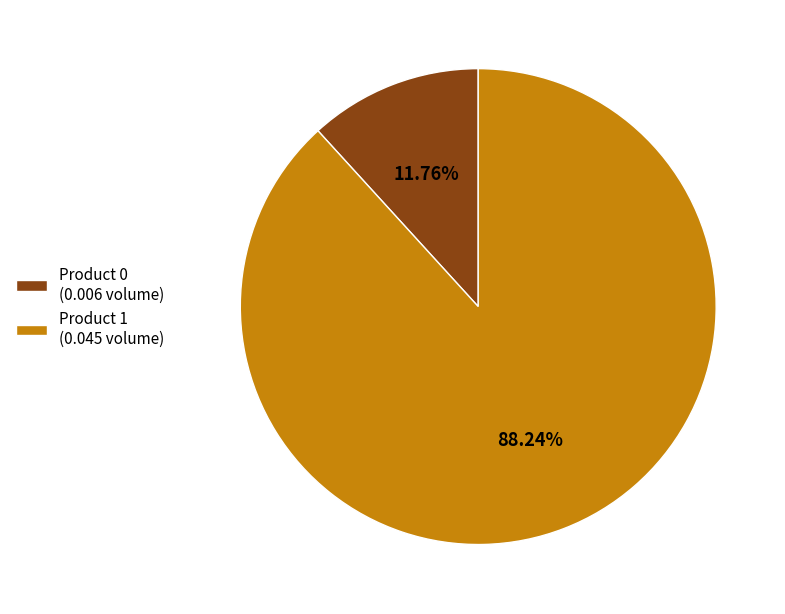

Does Product 1 account for over 50% of the chart?

Yes